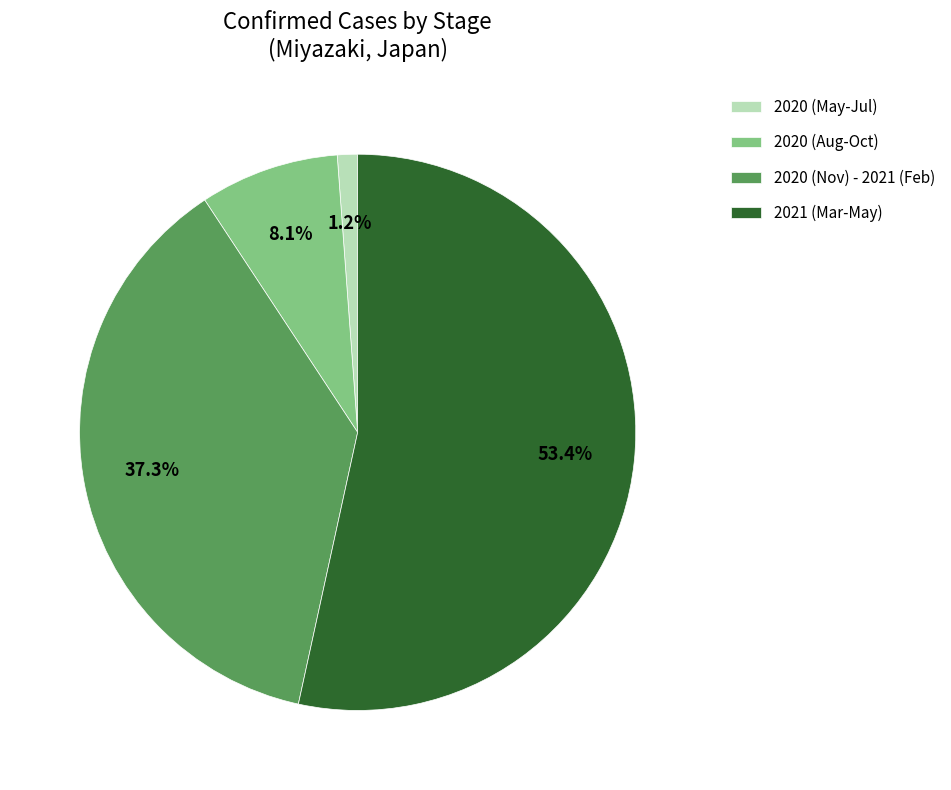

What portion of the pie excludes 2021 (Mar-May)?

46.6%